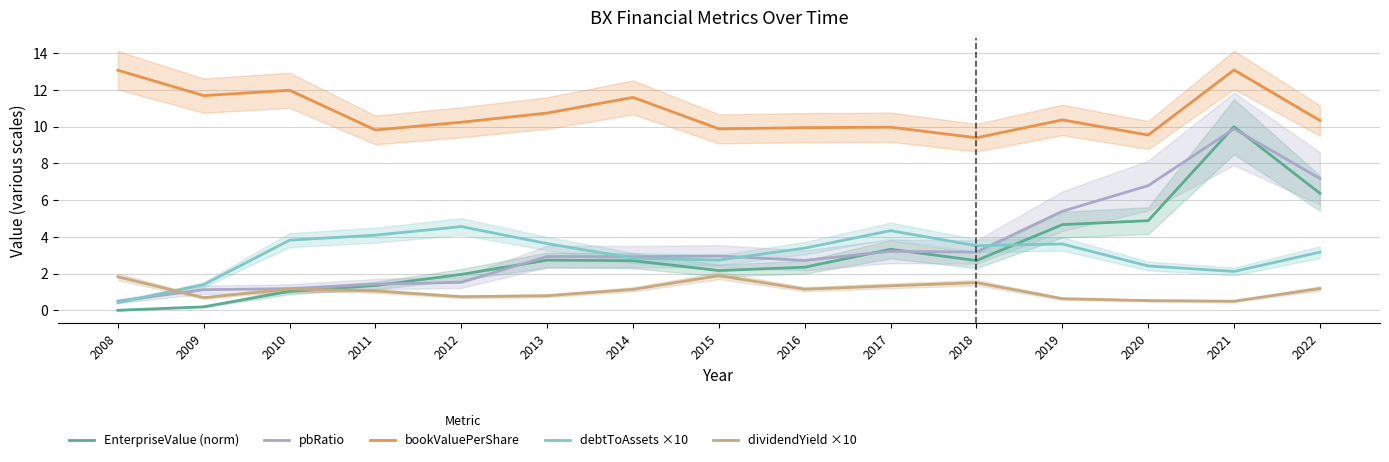

What is the difference between the maximum and minimum values in the debtToAssets ×10 series?

4.1